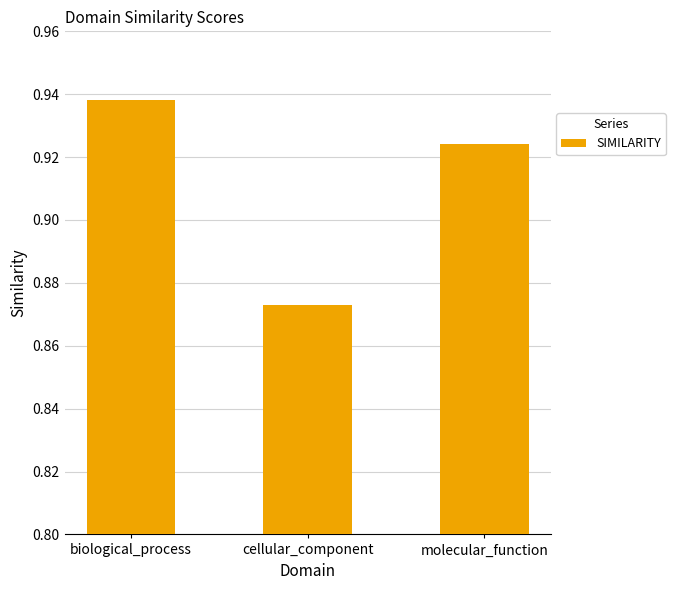

What is the change in value from cellular_component to molecular_function?

+0.1